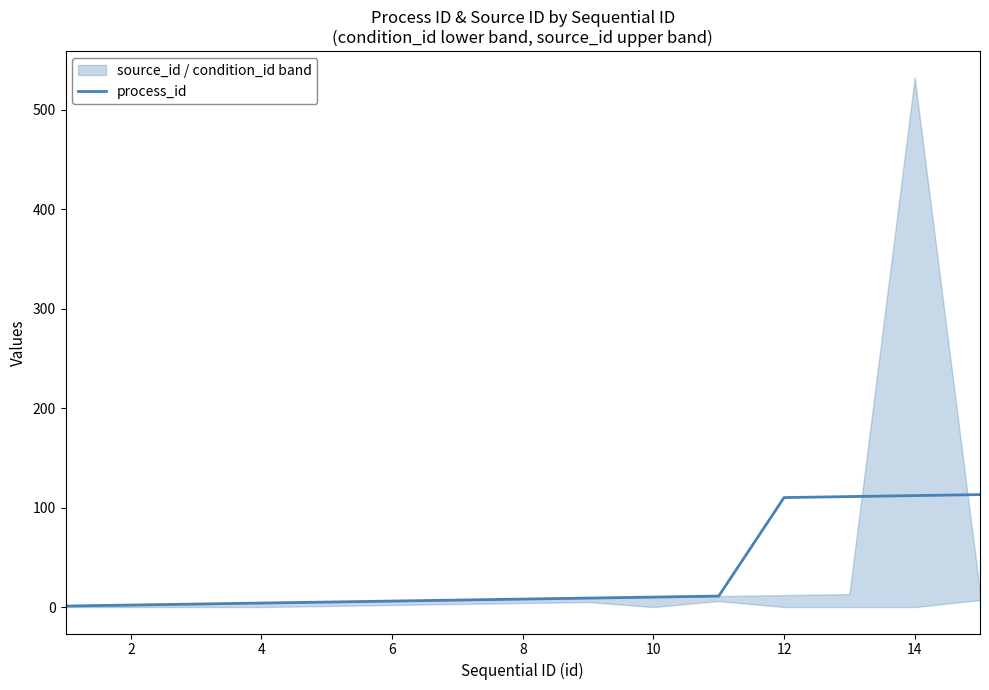

True or false: there are more than 0 points higher than both neighbors.

False